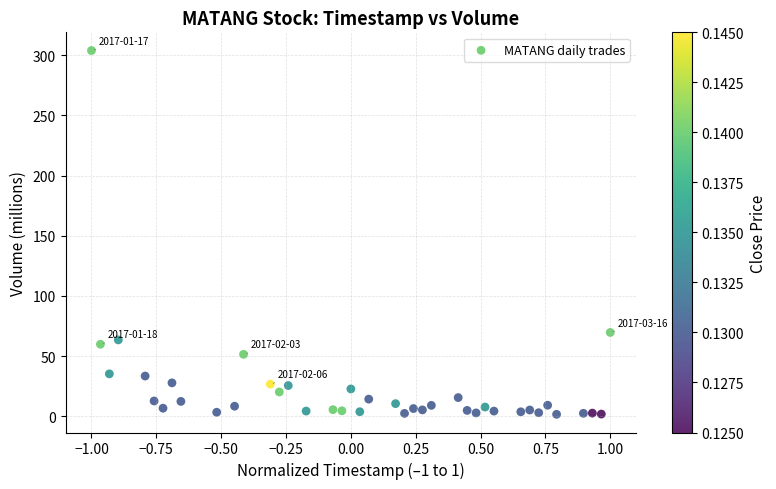

What Y value in the scatter plot is closest to 152?

69.6